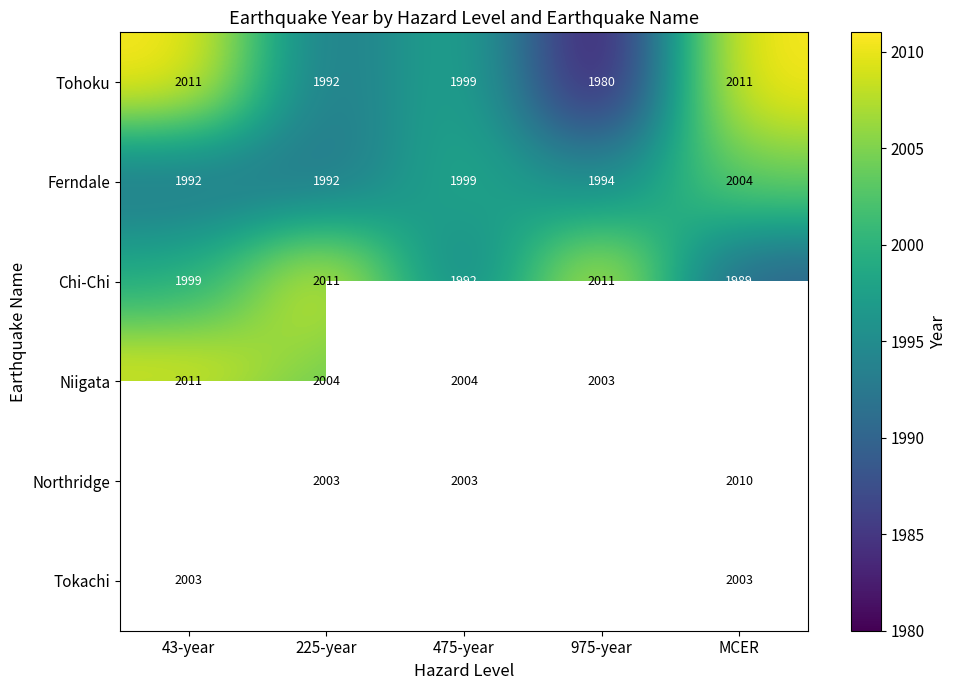

What is the average value of the Chi-Chi series?

2000